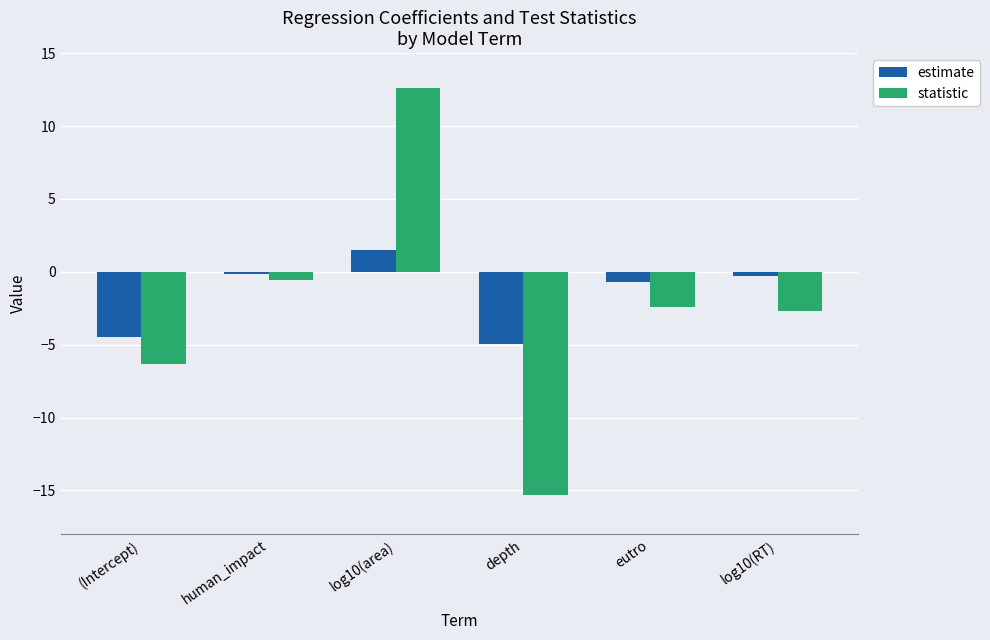

What is the difference between the maximum and second lowest values in the estimate series?

5.9